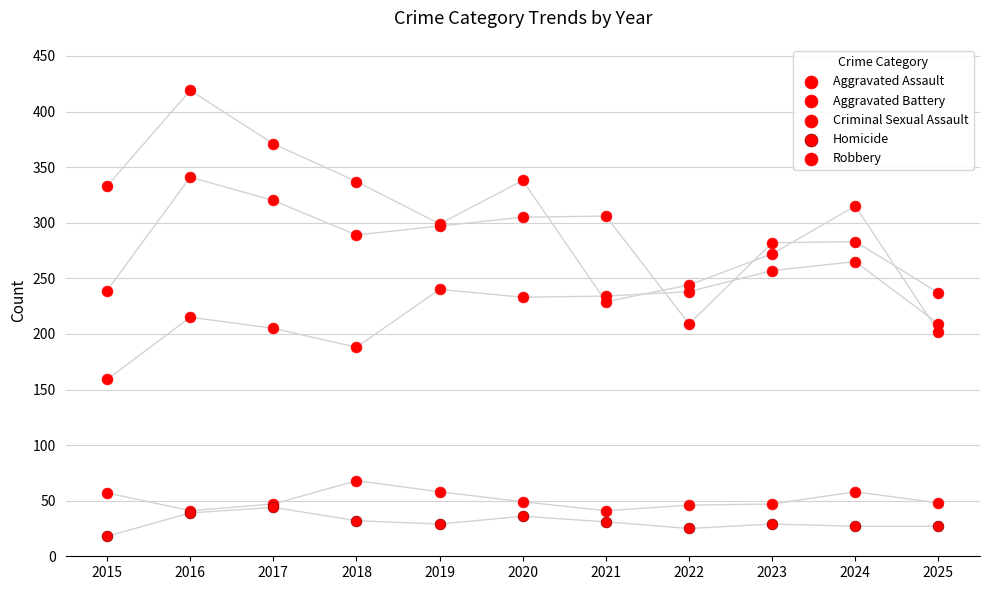

Which series has the largest Y range (max minus min)?

Robbery